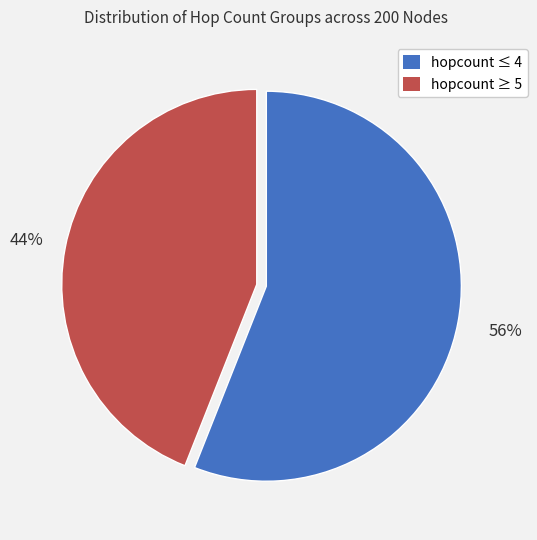

How many slices are in this pie chart?

2